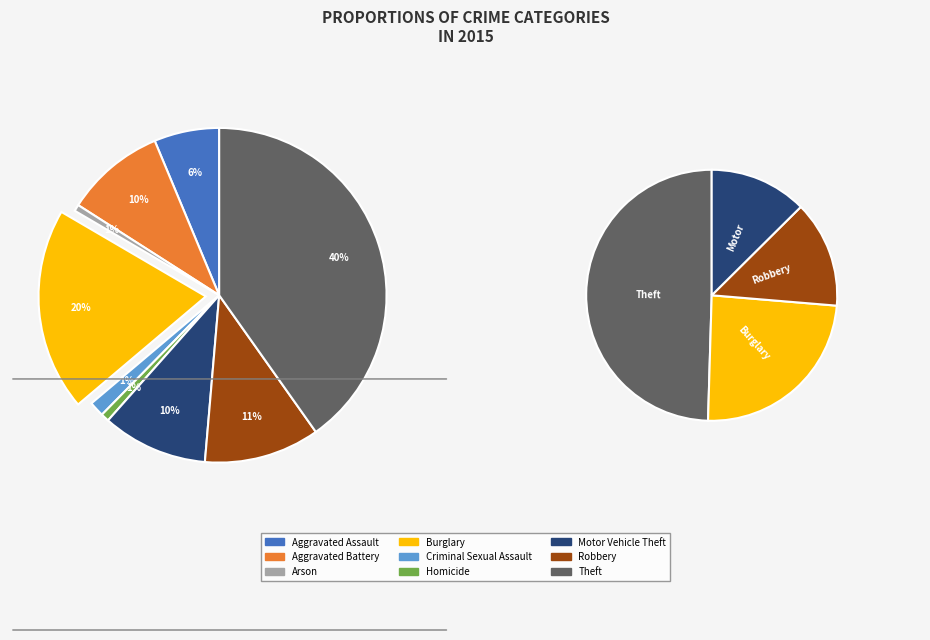

What percentage is the Theft slice, to the nearest percent?

40%